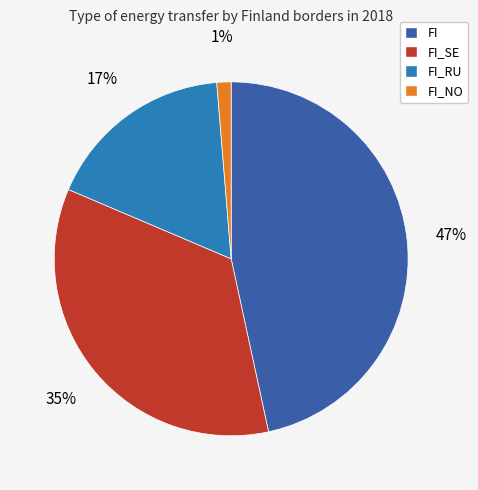

The FI_NO slice represents 11% of the pie. True or false?

False